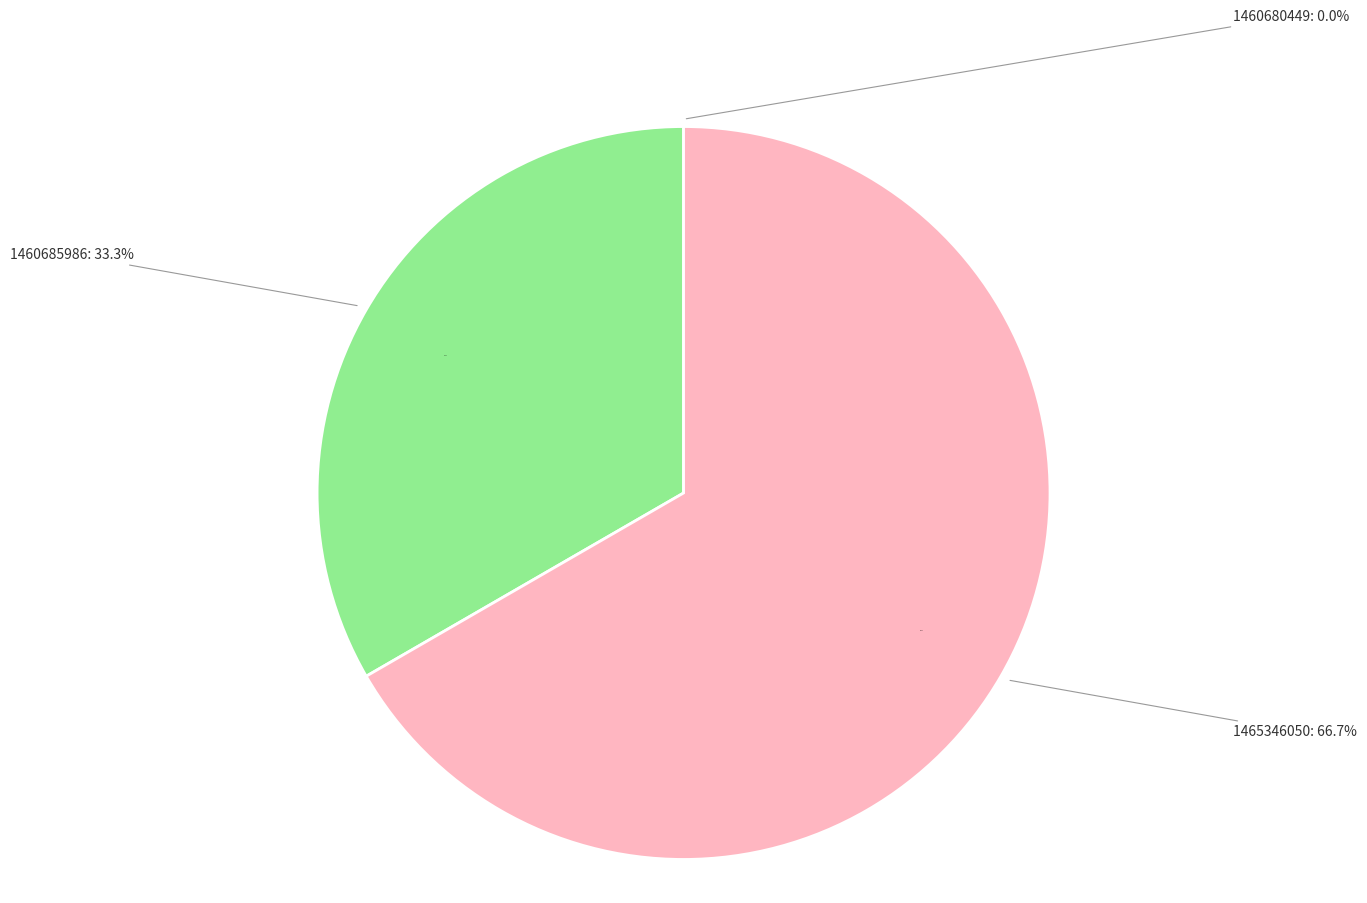

Does 1460685986 represent more than half of the total?

No